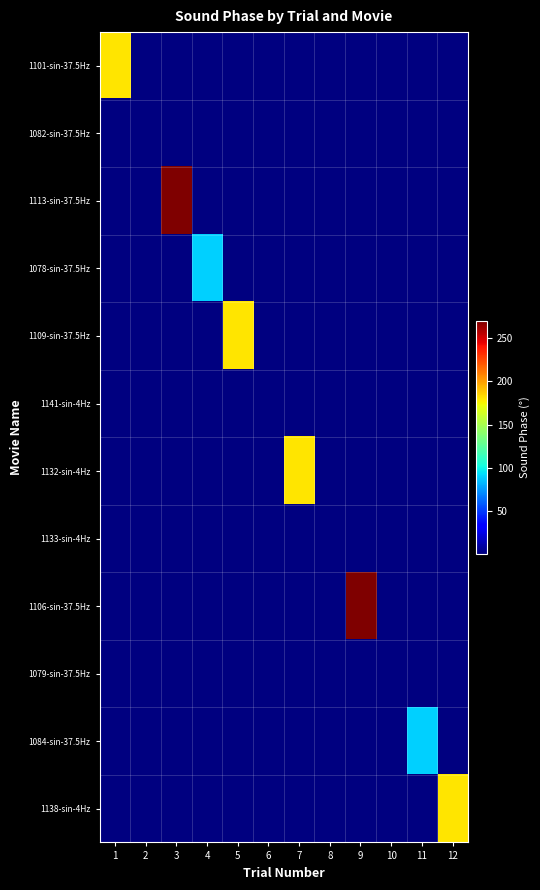

Reading left to right, list all the values displayed in this chart.

1101-sin-37.5Hz: 1=180	2=0	3=0	4=0	5=0	6=0	7=0	8=0	9=0	10=0	11=0	12=0
1082-sin-37.5Hz: 1=0	2=0	3=0	4=0	5=0	6=0	7=0	8=0	9=0	10=0	11=0	12=0
1113-sin-37.5Hz: 1=0	2=0	3=270	4=0	5=0	6=0	7=0	8=0	9=0	10=0	11=0	12=0
1078-sin-37.5Hz: 1=0	2=0	3=0	4=90	5=0	6=0	7=0	8=0	9=0	10=0	11=0	12=0
1109-sin-37.5Hz: 1=0	2=0	3=0	4=0	5=180	6=0	7=0	8=0	9=0	10=0	11=0	12=0
1141-sin-4Hz: 1=0	2=0	3=0	4=0	5=0	6=0	7=0	8=0	9=0	10=0	11=0	12=0
1132-sin-4Hz: 1=0	2=0	3=0	4=0	5=0	6=0	7=180	8=0	9=0	10=0	11=0	12=0
1133-sin-4Hz: 1=0	2=0	3=0	4=0	5=0	6=0	7=0	8=0	9=0	10=0	11=0	12=0
1106-sin-37.5Hz: 1=0	2=0	3=0	4=0	5=0	6=0	7=0	8=0	9=270	10=0	11=0	12=0
1079-sin-37.5Hz: 1=0	2=0	3=0	4=0	5=0	6=0	7=0	8=0	9=0	10=0	11=0	12=0
1084-sin-37.5Hz: 1=0	2=0	3=0	4=0	5=0	6=0	7=0	8=0	9=0	10=0	11=90	12=0
1138-sin-4Hz: 1=0	2=0	3=0	4=0	5=0	6=0	7=0	8=0	9=0	10=0	11=0	12=180